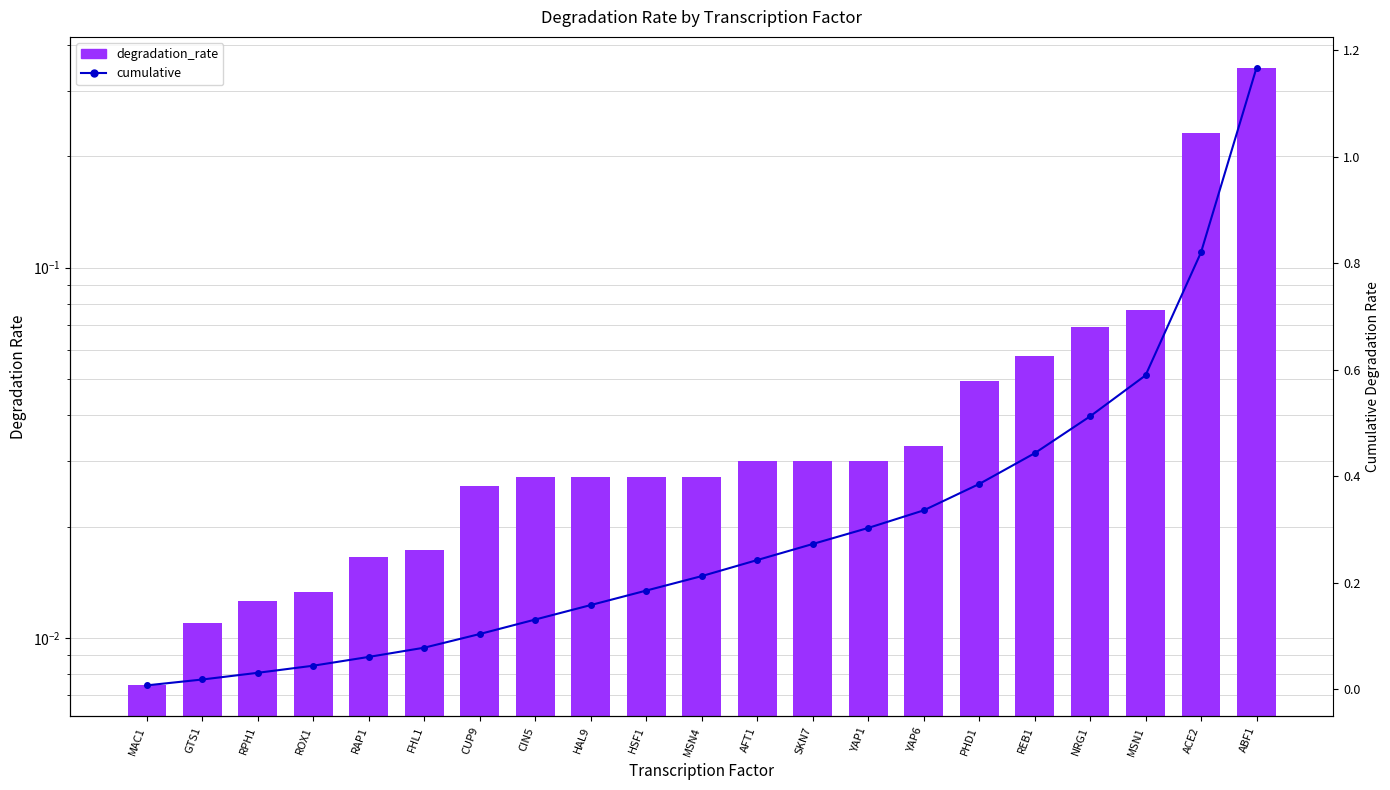

How many series are shown in this chart?

2